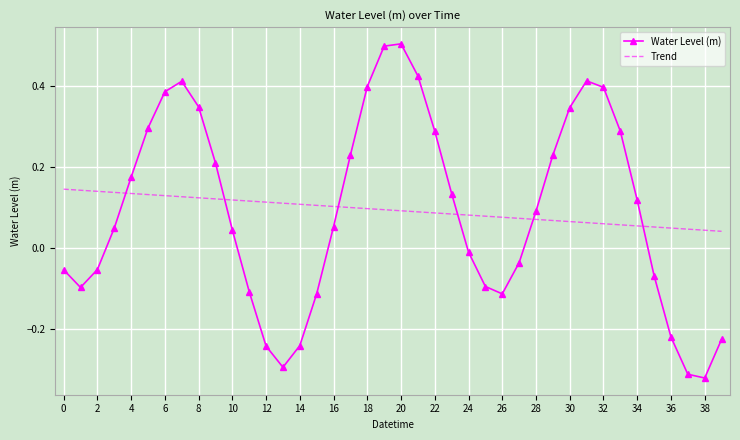

What is the difference between the maximum and minimum values in the Water Level (m) series?

0.8